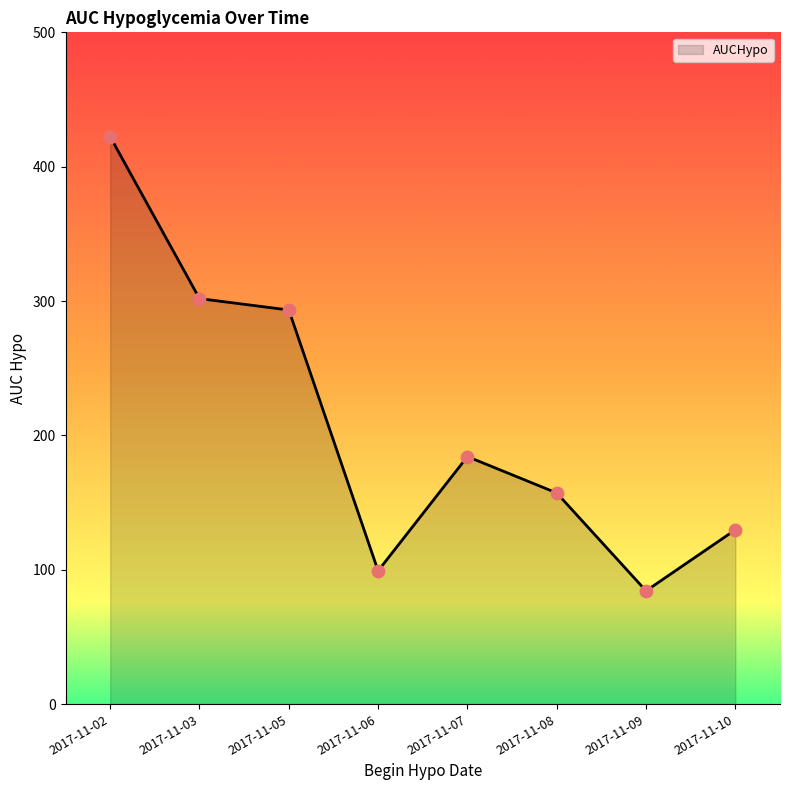

What is the ratio of the value at 2017-11-05 to the value at 2017-11-08?

1.9